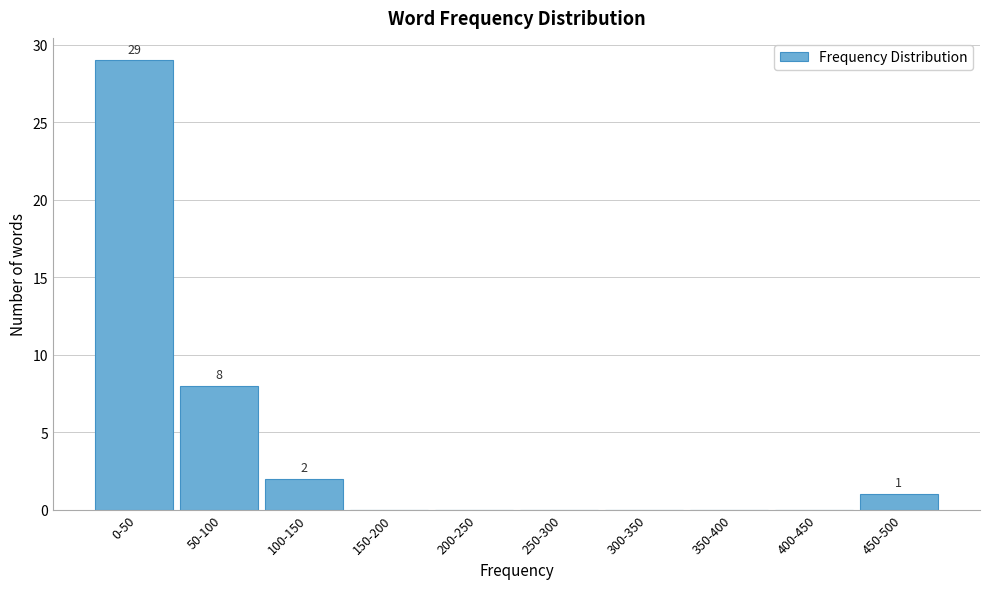

Reading left to right, extract all data points from this chart.

0-50=29	50-100=8	100-150=2	150-200=0	200-250=0	250-300=0	300-350=0	350-400=0	400-450=0	450-500=1